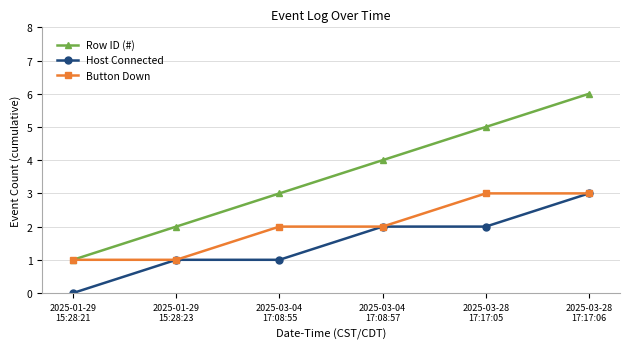

Which series has the largest range (max minus min)?

Row ID (#)